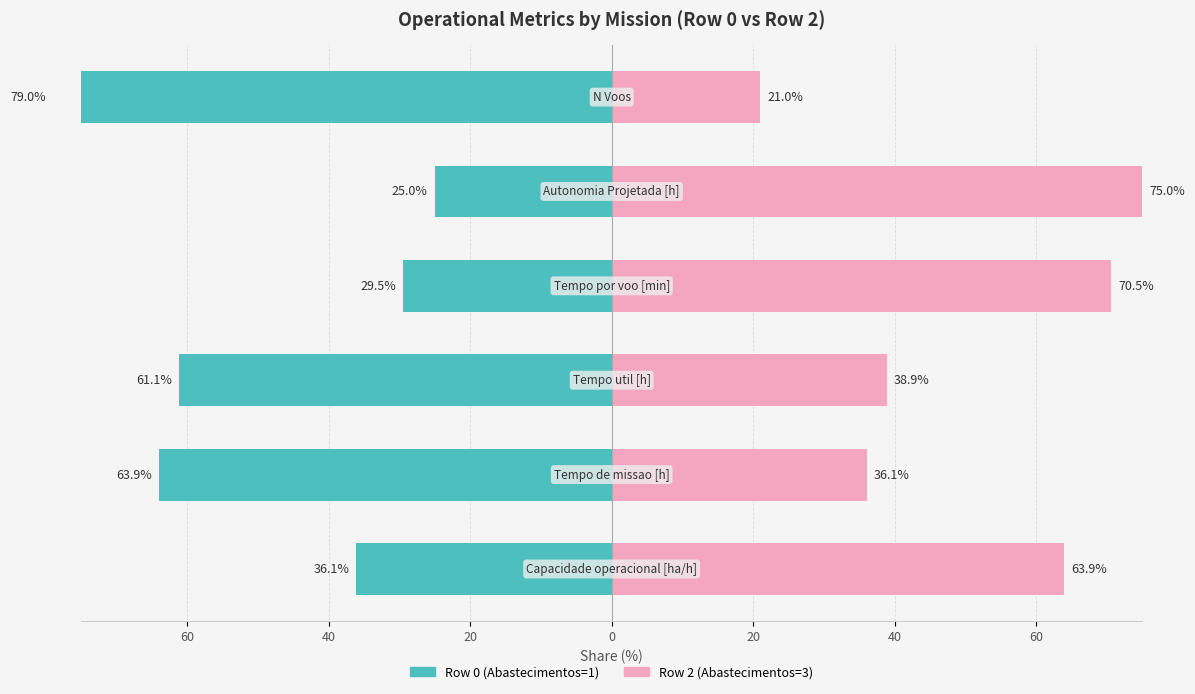

Reading left to right, what are all the values shown in this chart?

Row 0 (Abastecimentos=1): -36.1	-63.9	-61.1	-29.5	-25.0	-79.0
Row 2 (Abastecimentos=3): 63.9	36.1	38.9	70.5	75.0	21.0